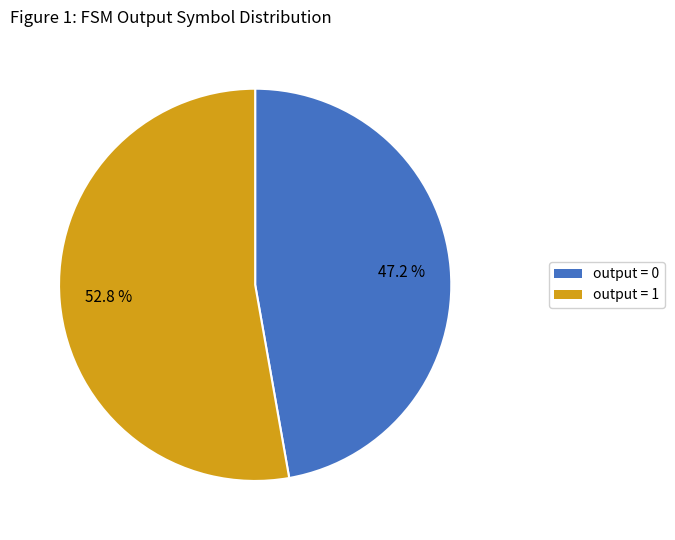

Which category accounts for the majority?

output = 1